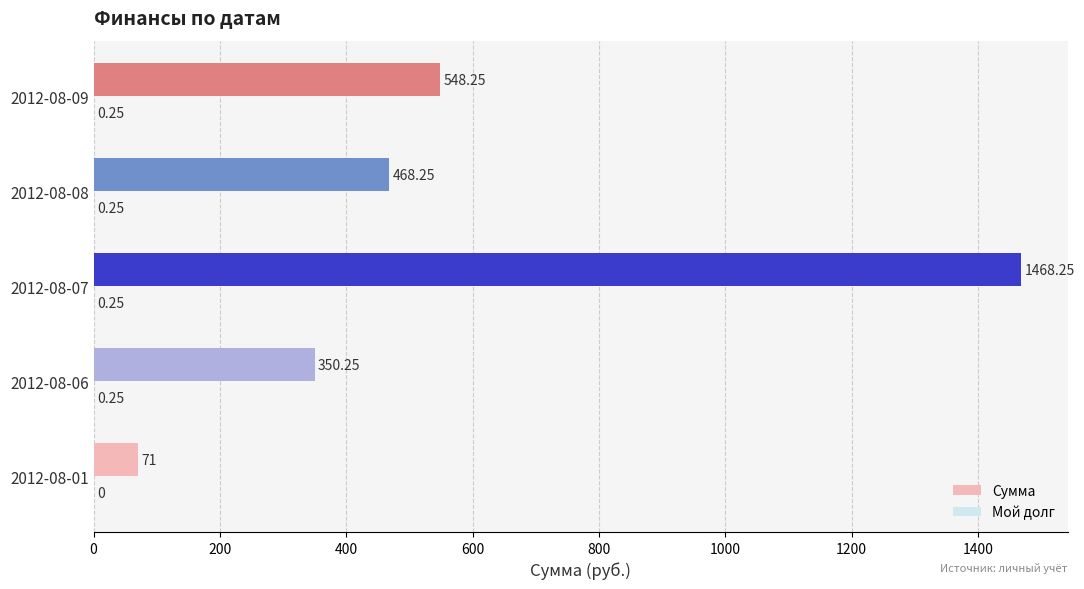

Between 2012-08-07 and 2012-08-09, which series saw the biggest shift?

Сумма